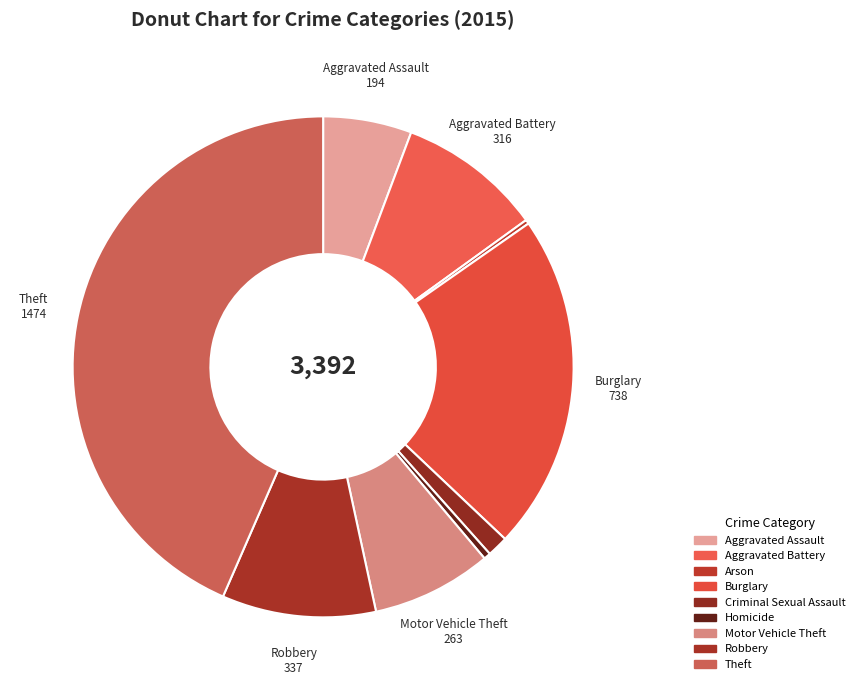

What is the ratio of the value at Robbery to the value at Homicide?

22.5